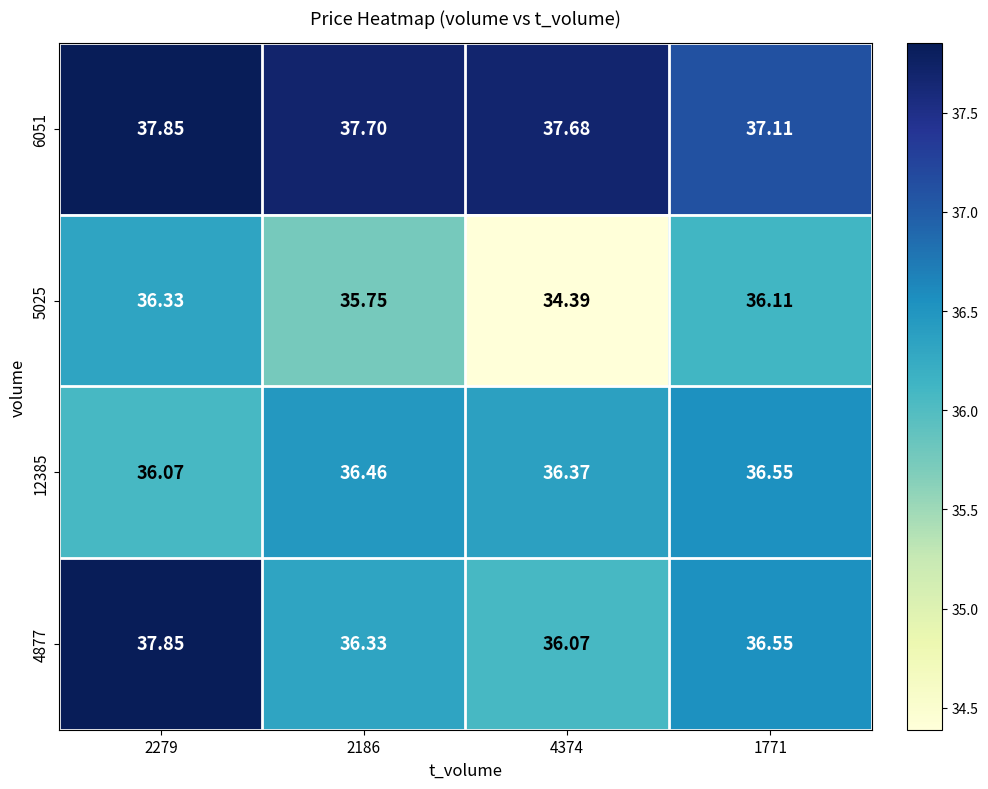

Is the value of 12385 at 1771 greater than the value of 5025 at 4374?

Yes